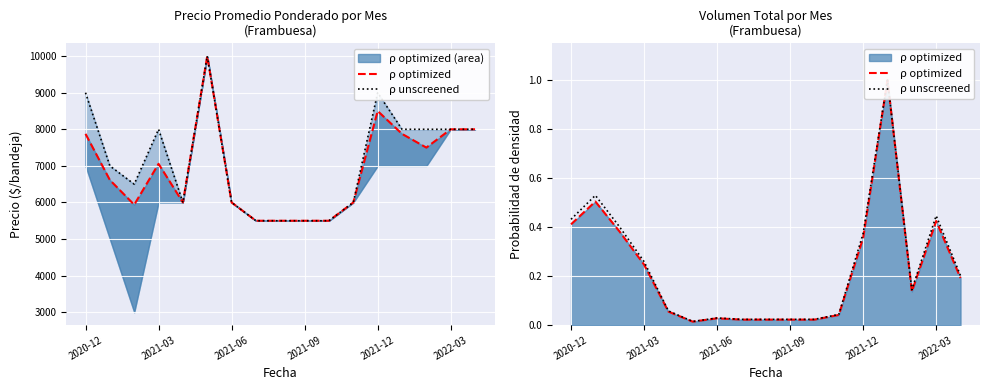

What is the difference between the maximum and minimum values in the ρ unscreened series?

1.0